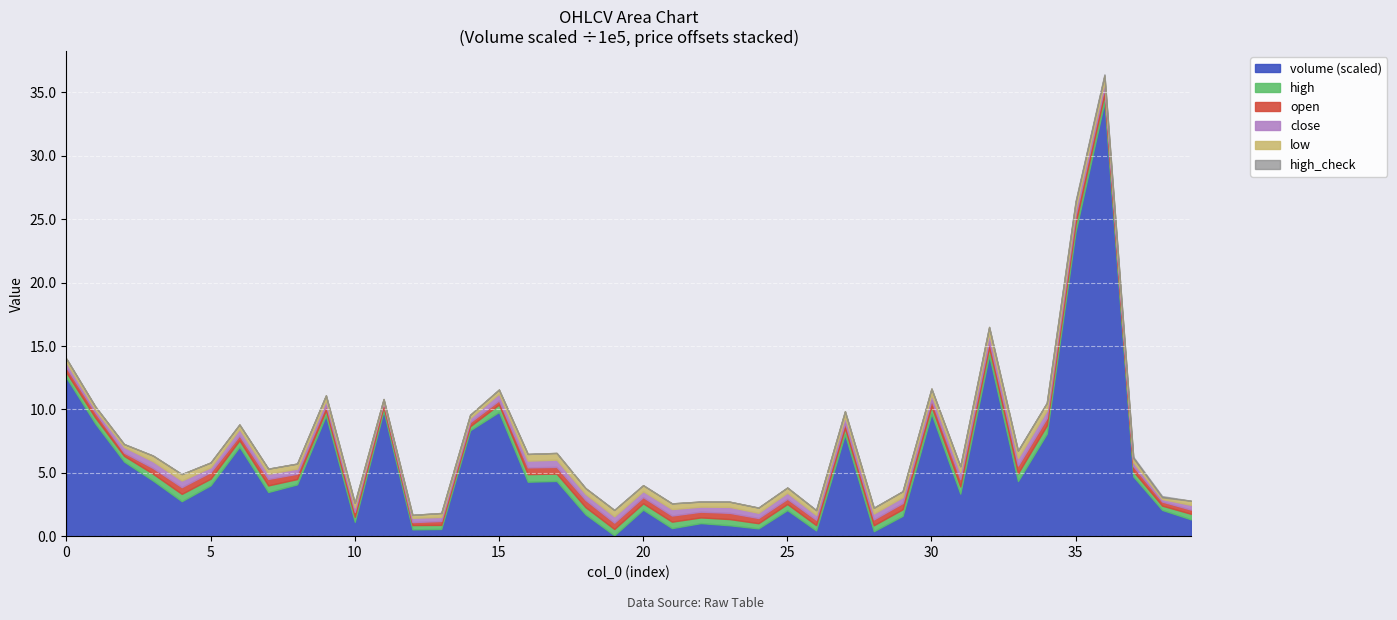

In low, how many points are lower than both neighbors (excluding endpoints)?

8